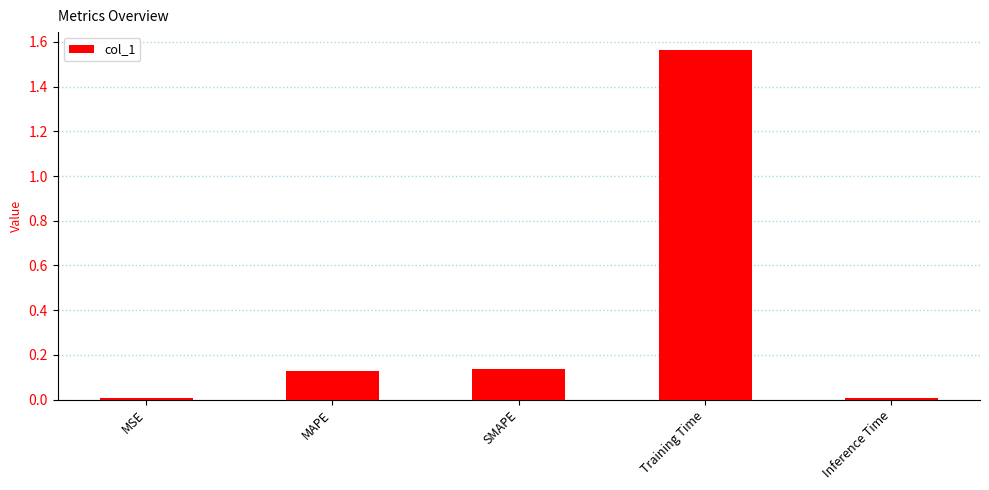

The chart shows a value of 0.2 at SMAPE. True or false?

False